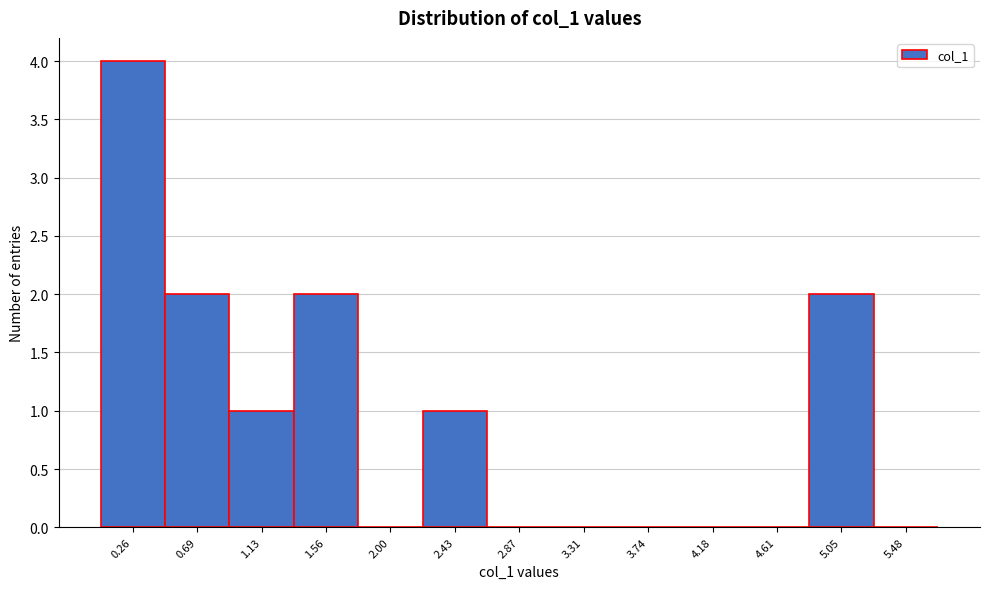

Over which range of the x-axis is the bar tallest?

0.05 to 0.50